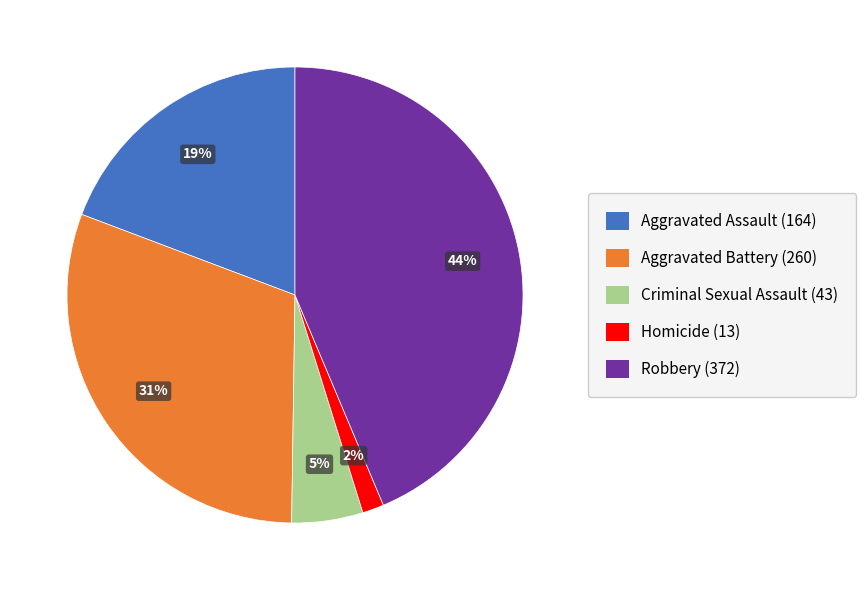

How many segments does this pie chart have?

5